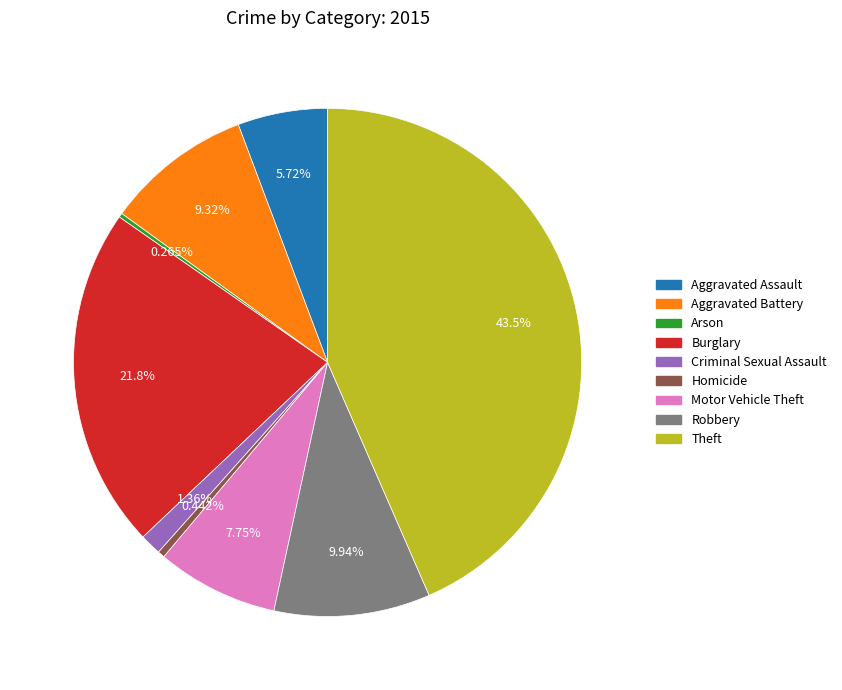

Is the sum of Aggravated Battery and Homicide greater than half?

No